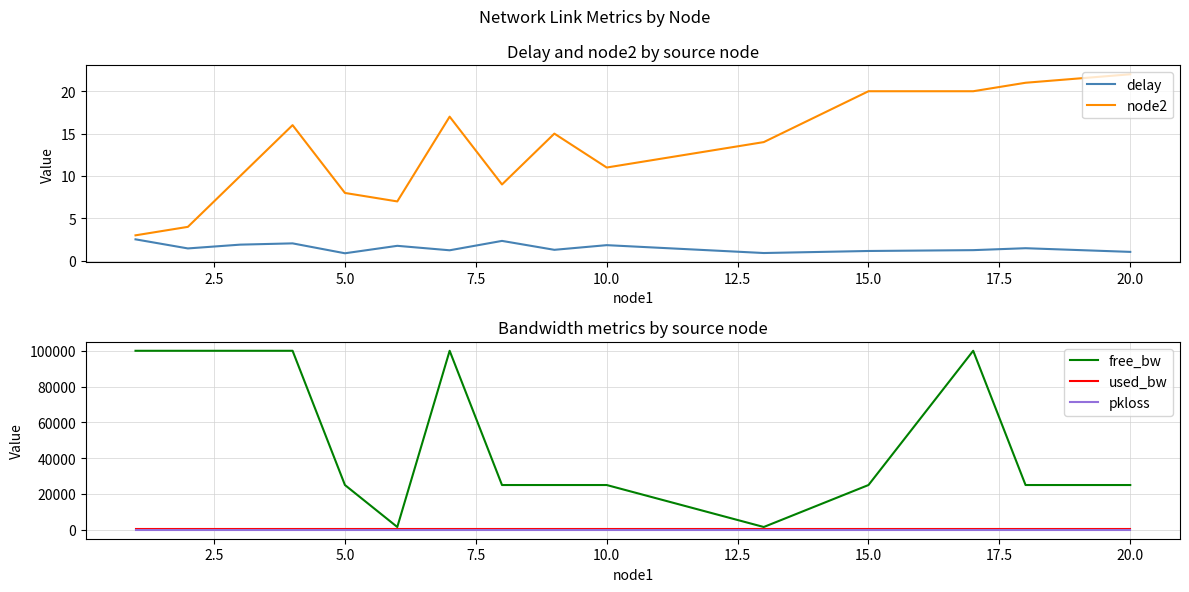

At how many categories does at least one series exceed 95856?

6